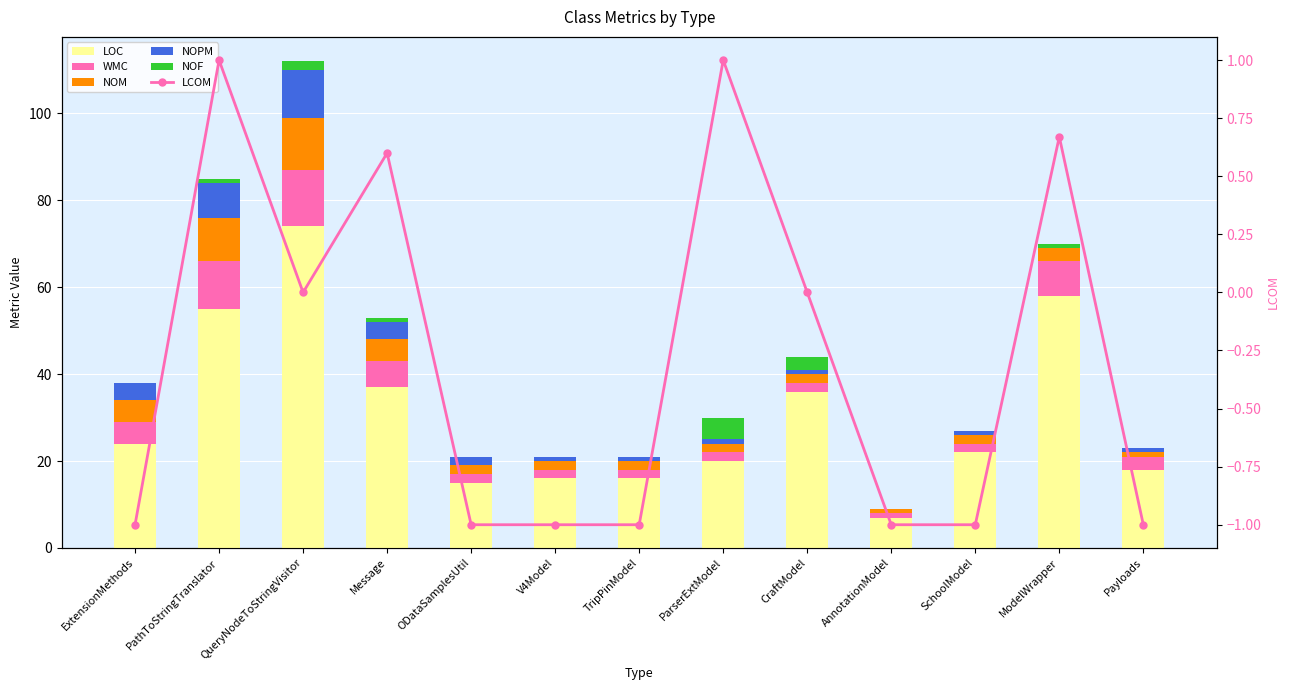

The NOM series shows 0.4 at Payloads. True or false?

False